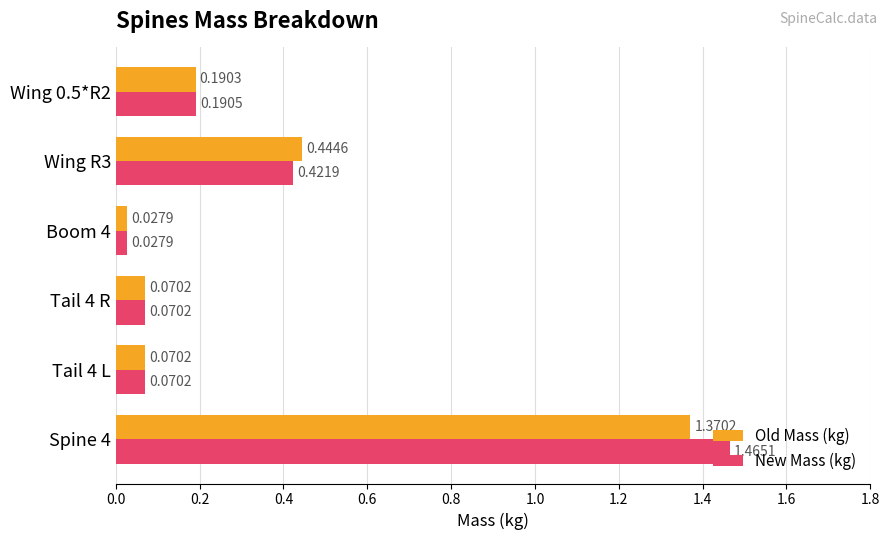

What is the sum of the Old Mass (kg) values at Spine 4 and Wing R3?

1.8